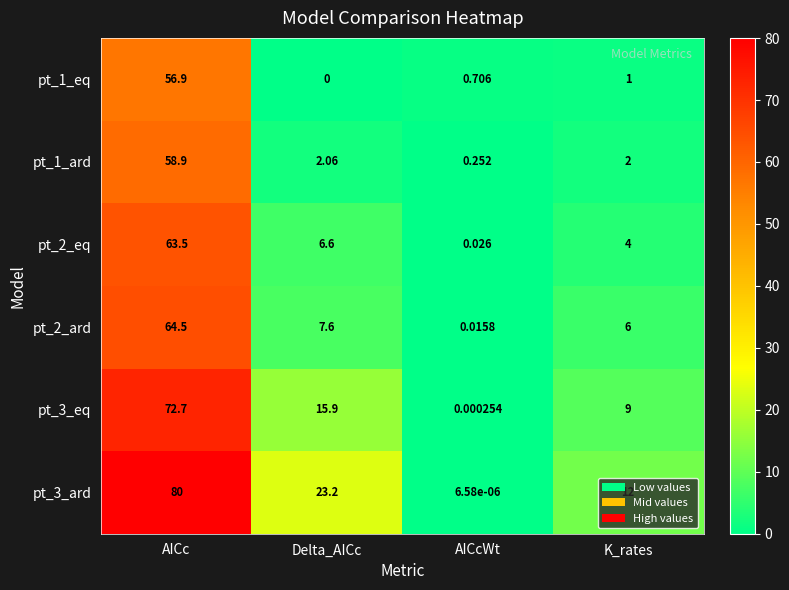

At which label does pt_3_ard reach its peak?

AICc